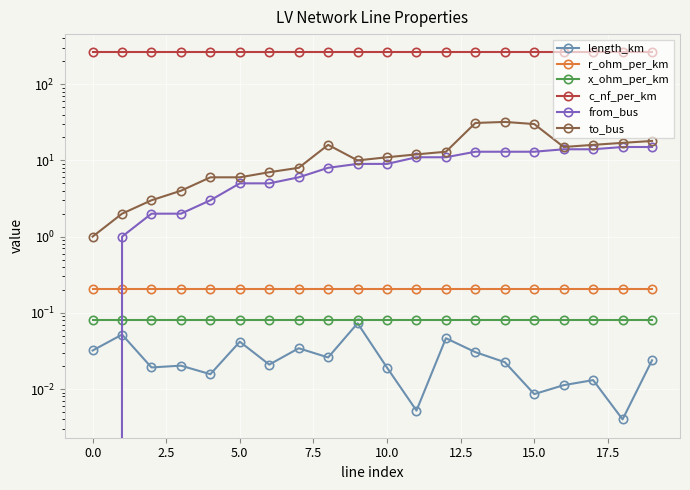

How many distinct data groups are displayed?

6